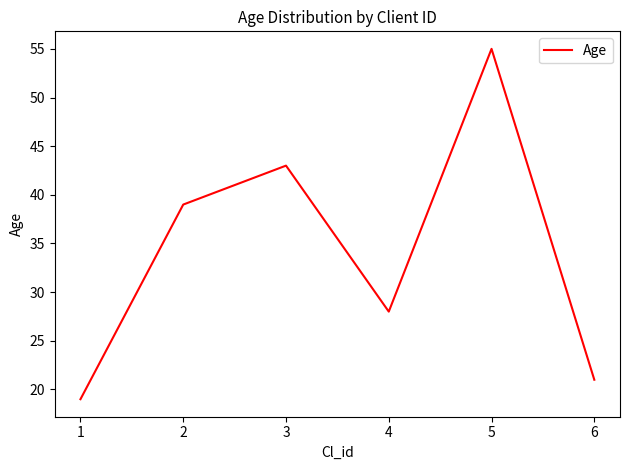

Reading left to right, extract all data points from this chart.

19	39	43	28	55	21